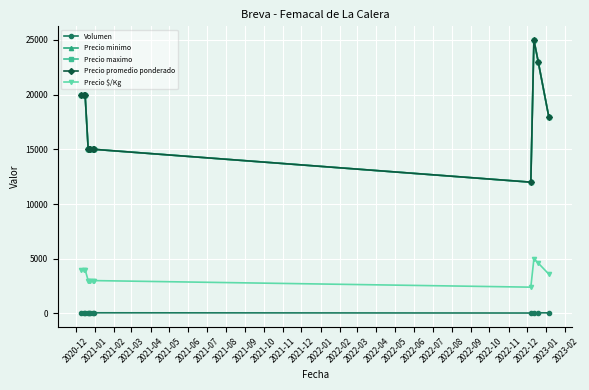

What is the label of the 2nd point from the left?

2021-01